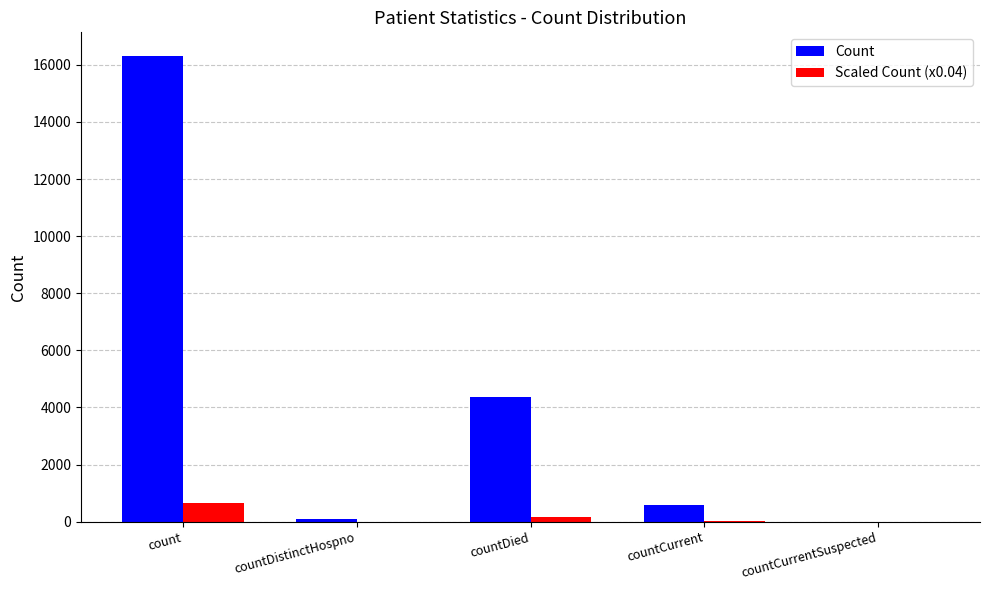

What is the sum of all Count values?

21357.0